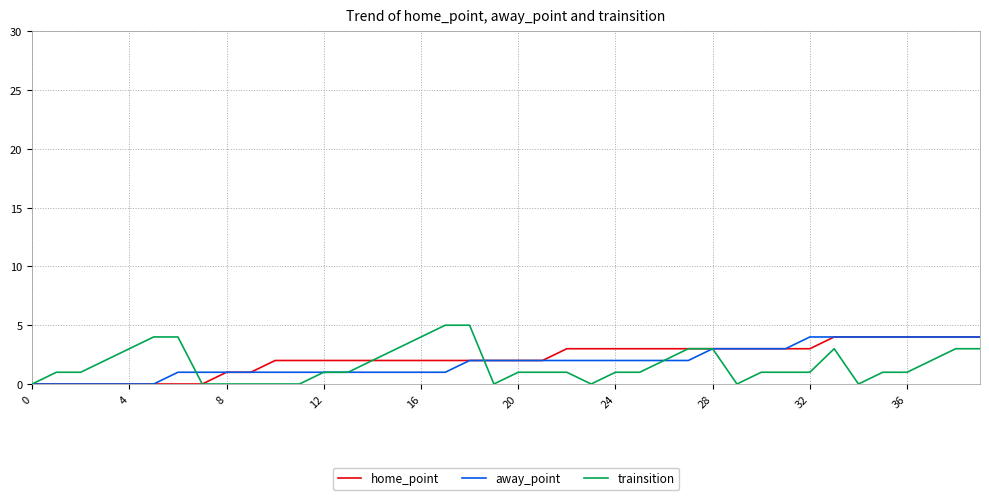

What is the highest value of the away_point series?

4